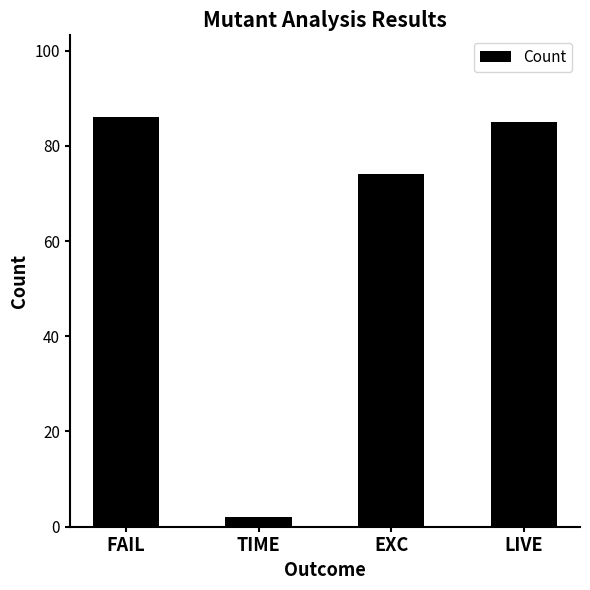

At which category does the chart reach its minimum across all series?

TIME